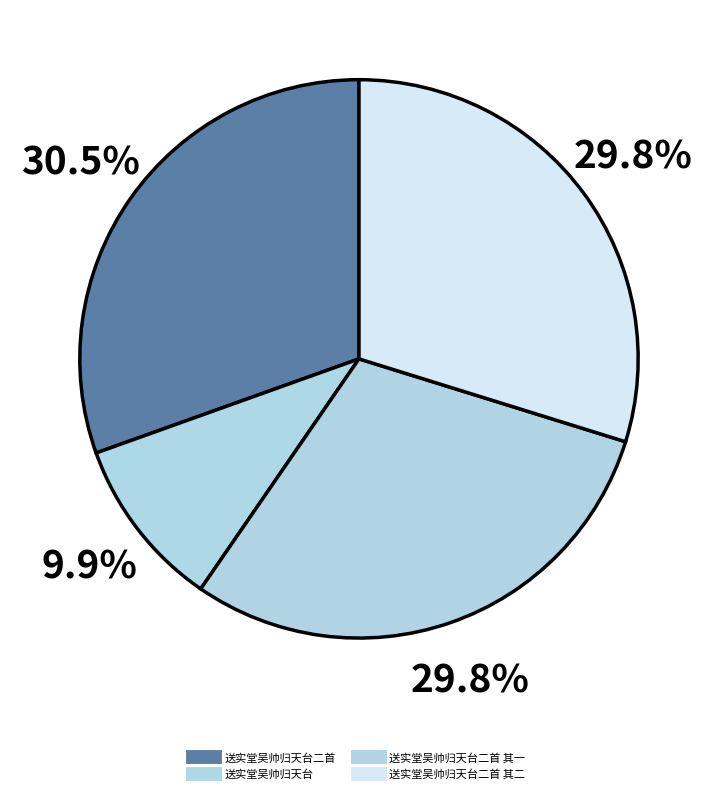

How many slices are in this pie chart?

4